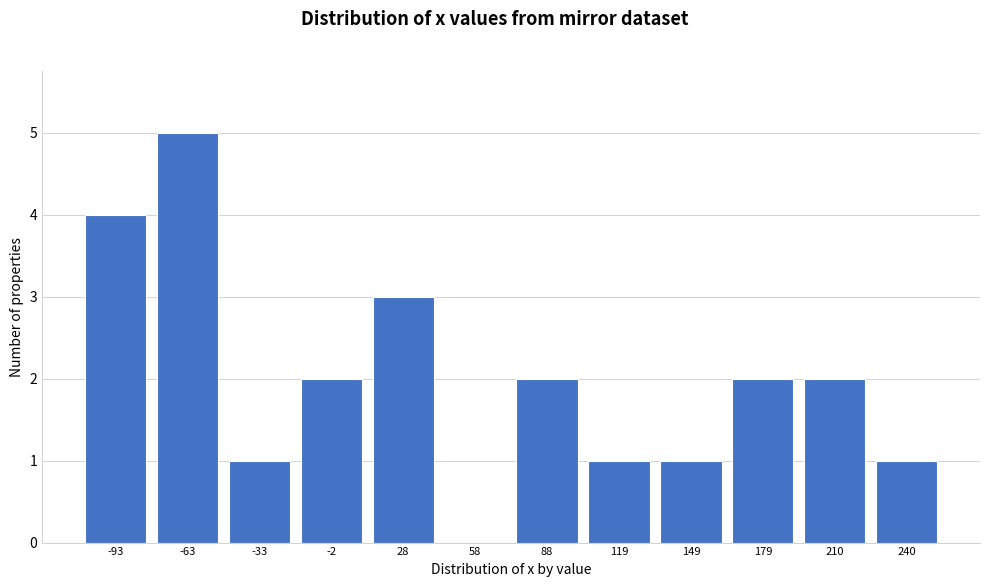

Reading left to right, what are all the values shown in this chart?

-93=4	-63=5	-33=1	-2=2	28=3	58=0	88=2	119=1	149=1	179=2	210=2	240=1